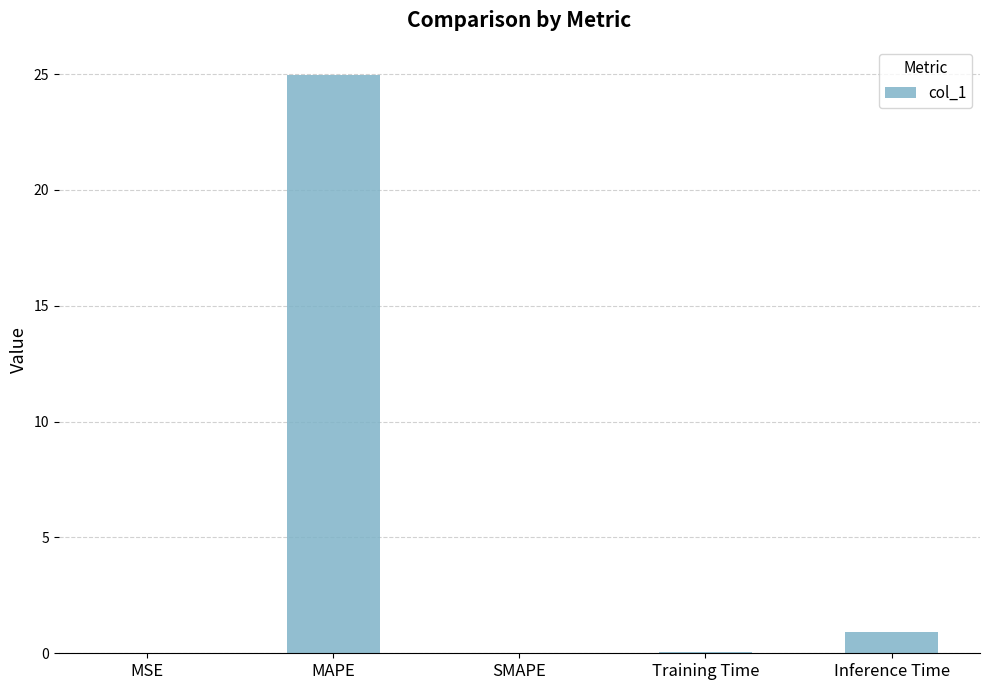

What is the average value?

5.2